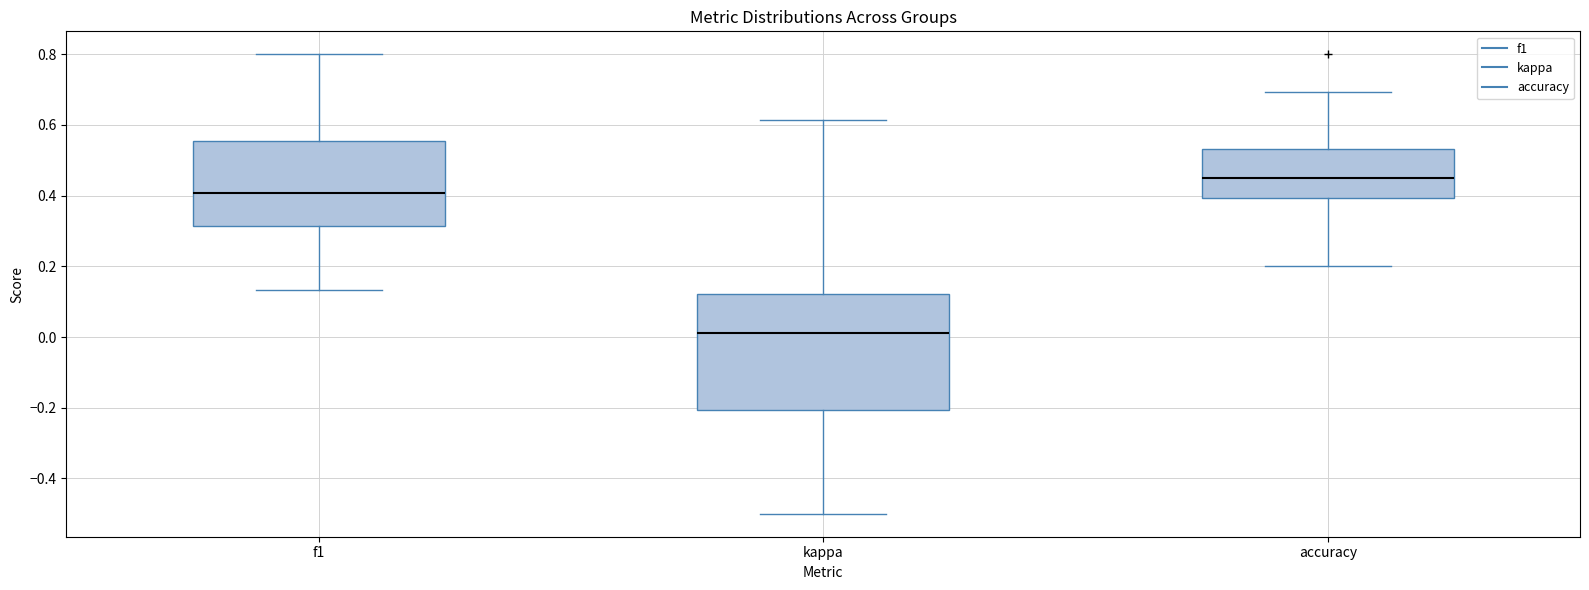

Which box's median line is the lowest?

kappa